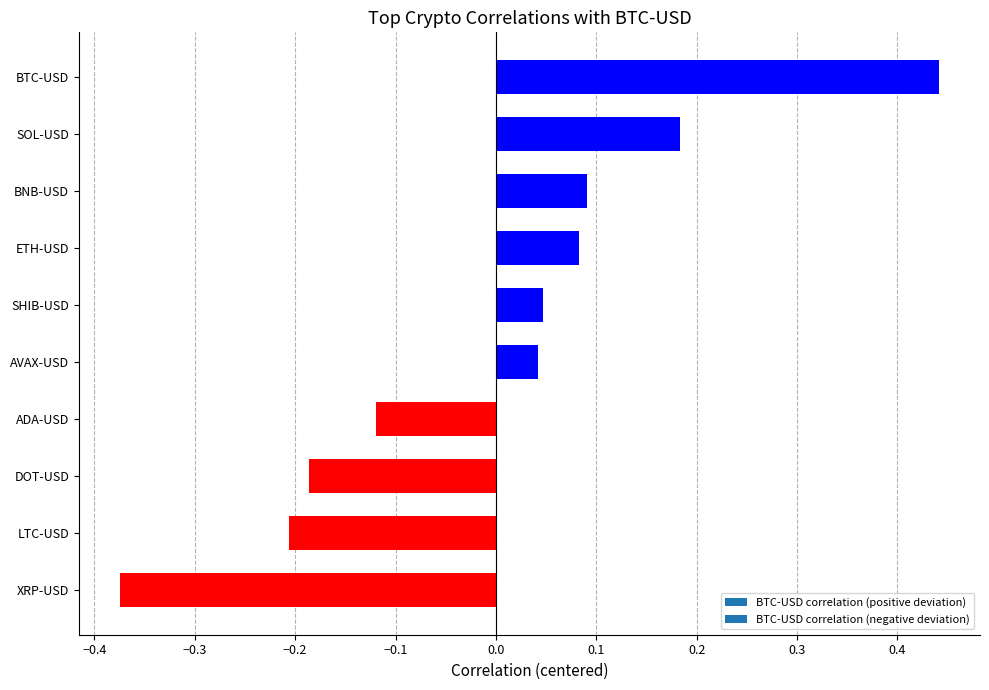

How many bars are there in total?

10